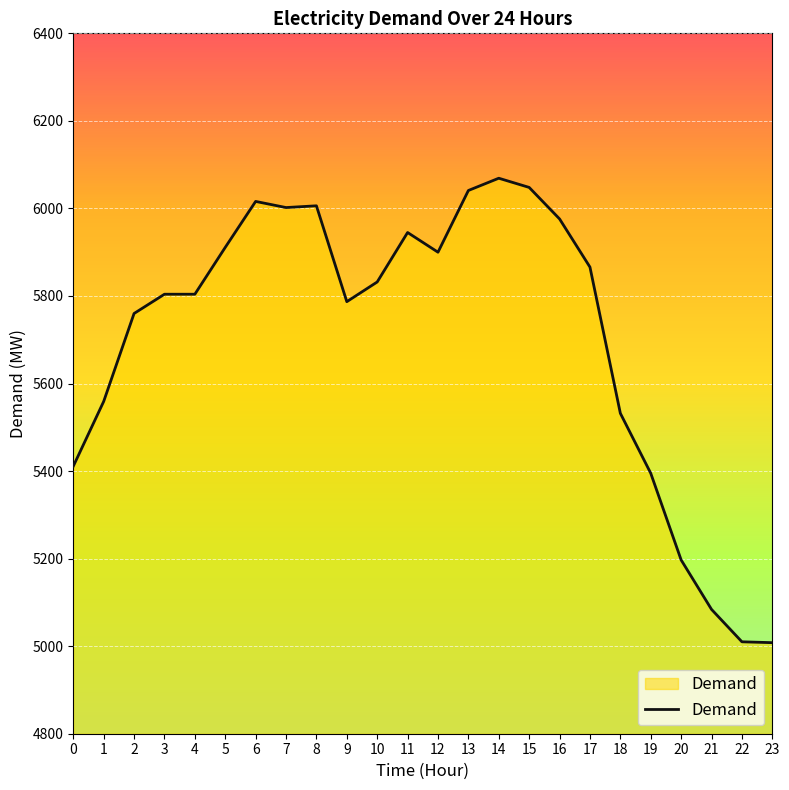

Is it true that the value at 6 is 2149?

False